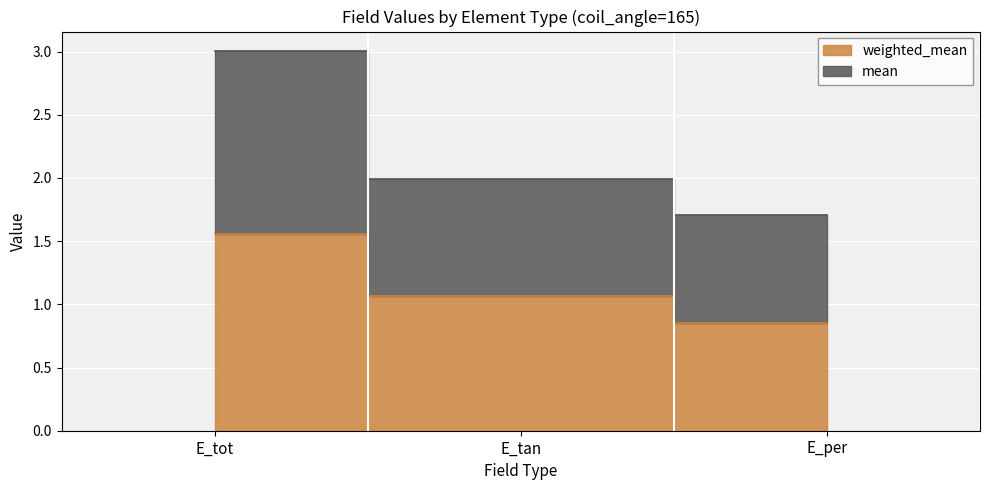

At E_per, list the series in order from smallest to largest.

weighted_mean, mean